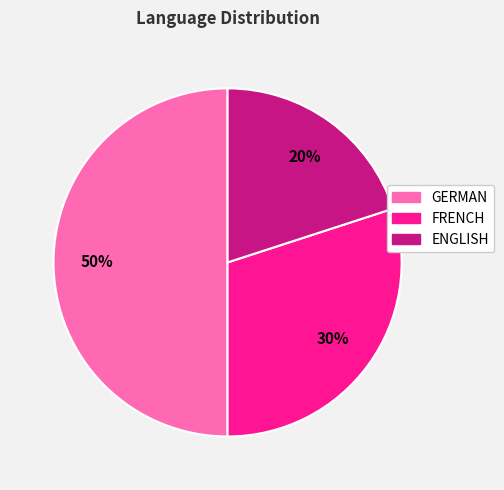

How many segments does this pie chart have?

3